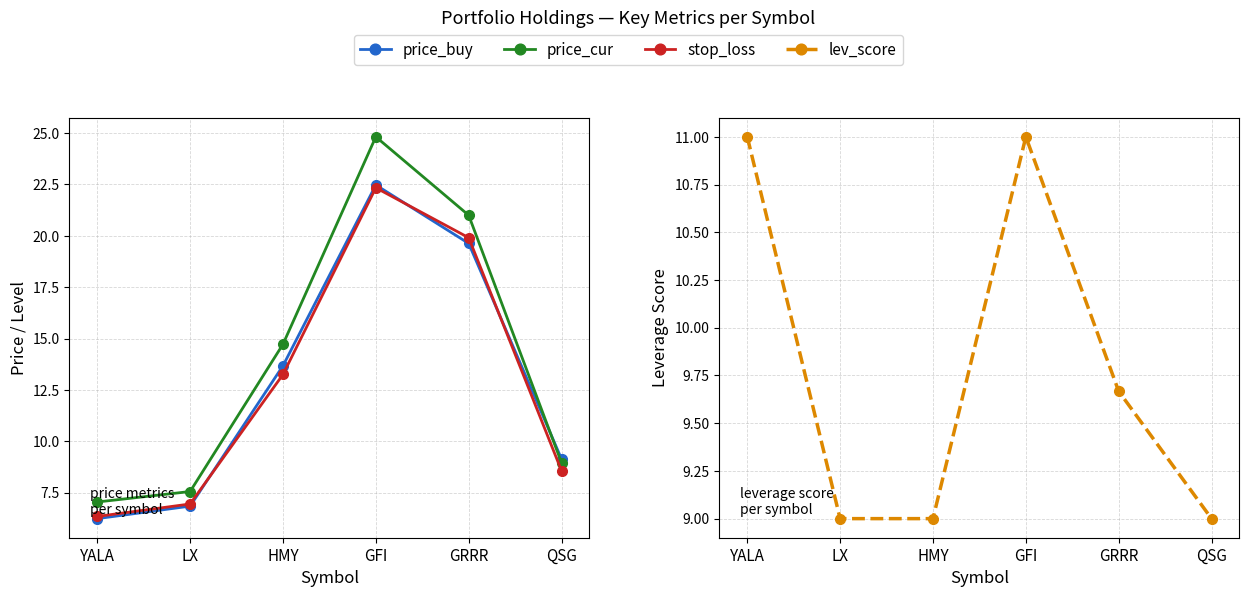

The price_cur series shows 24.8 at GFI. True or false?

True